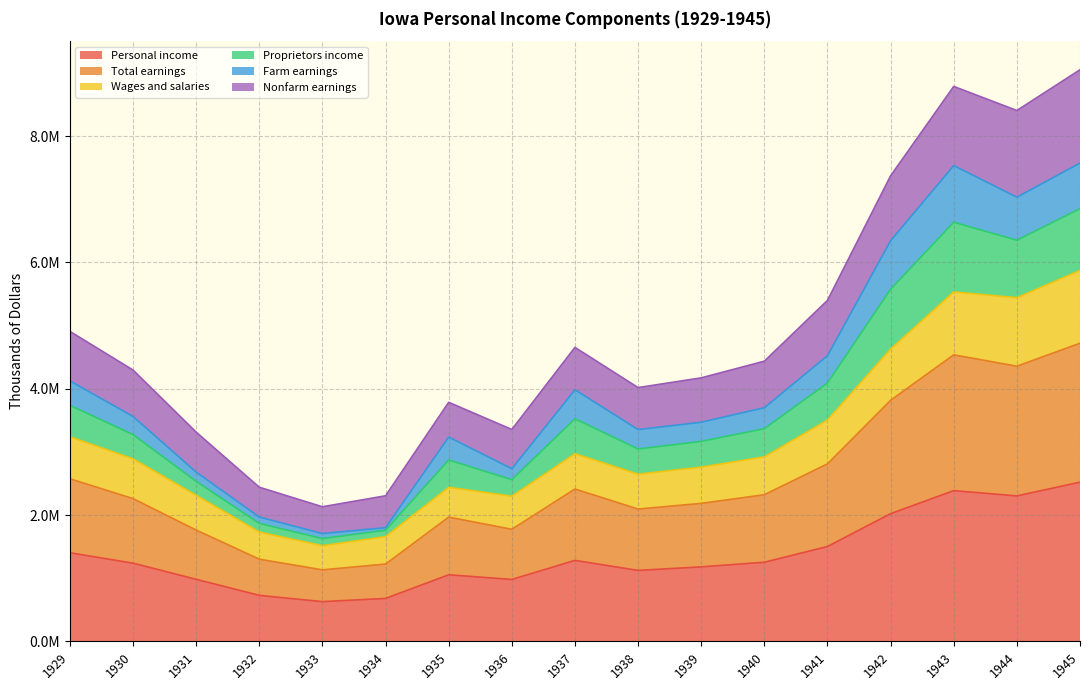

True or false: Total earnings and Personal income cross at least once.

False